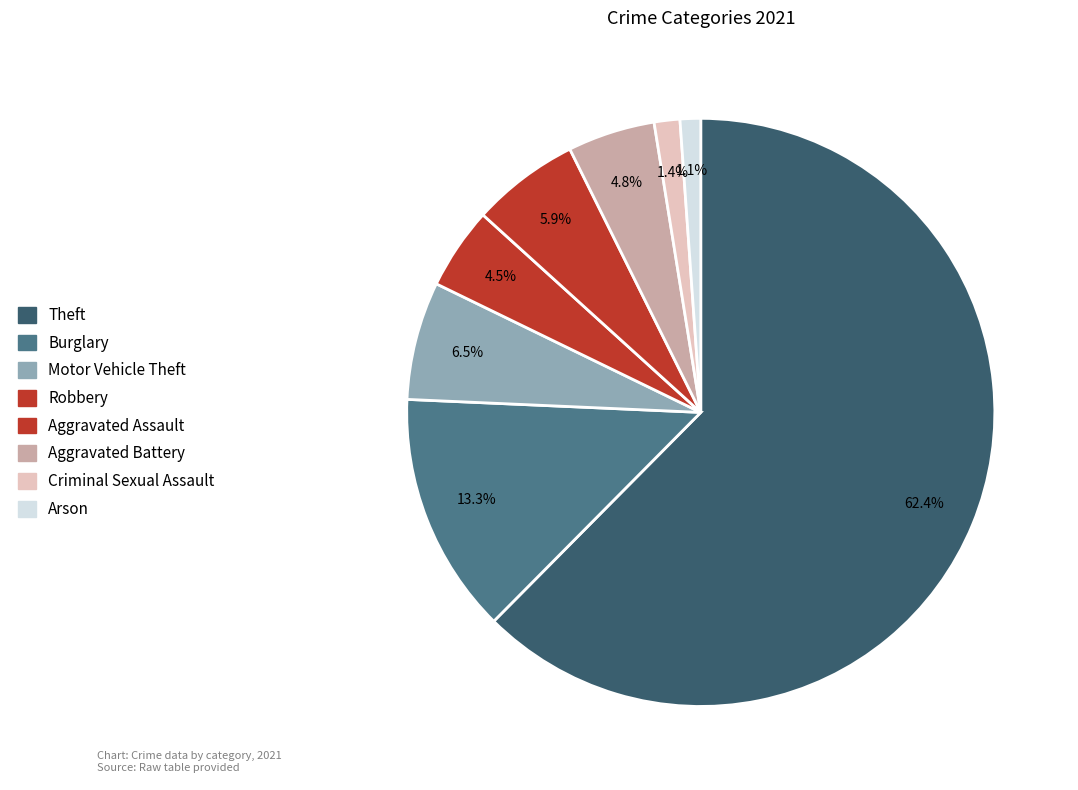

To the nearest percent, what is the difference between the Aggravated Assault and Robbery slice percentages?

1%